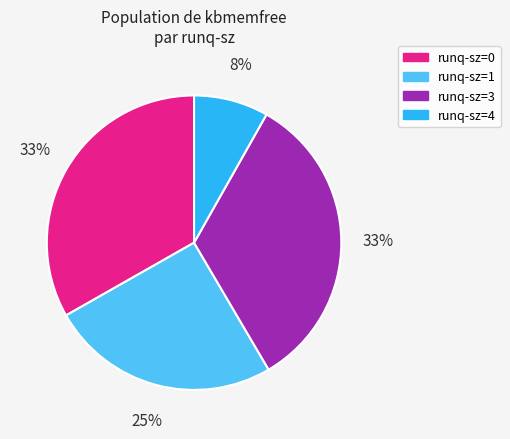

To the nearest percent, what percentage of the pie is runq-sz=1?

25%